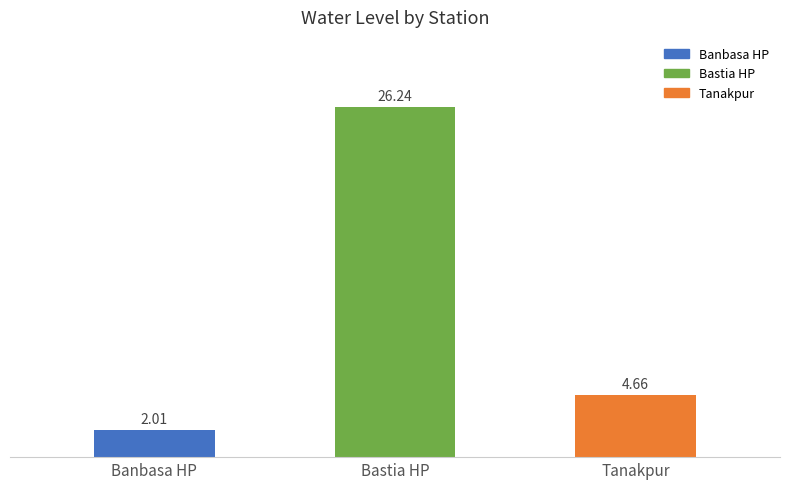

Approximately how many times larger is the value at Banbasa HP compared to Tanakpur?

0.4